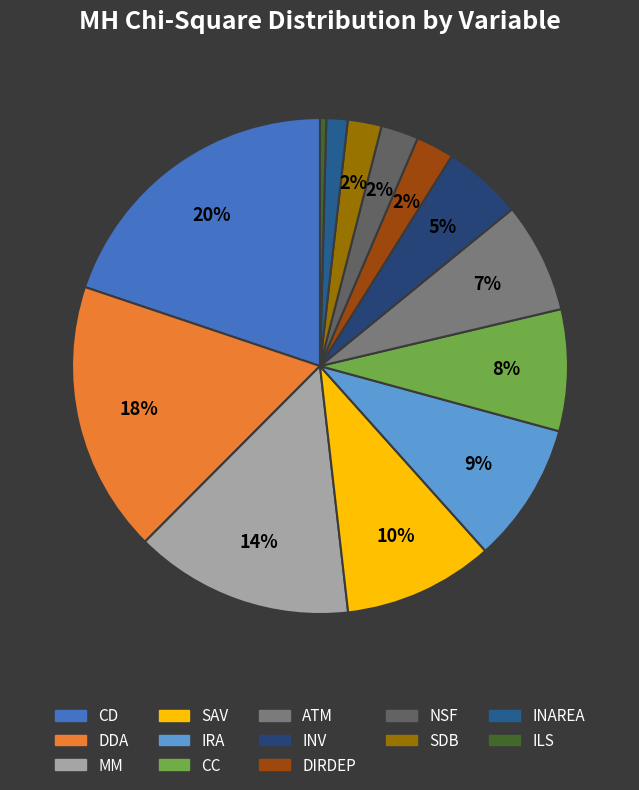

How many segments does this pie chart have?

13